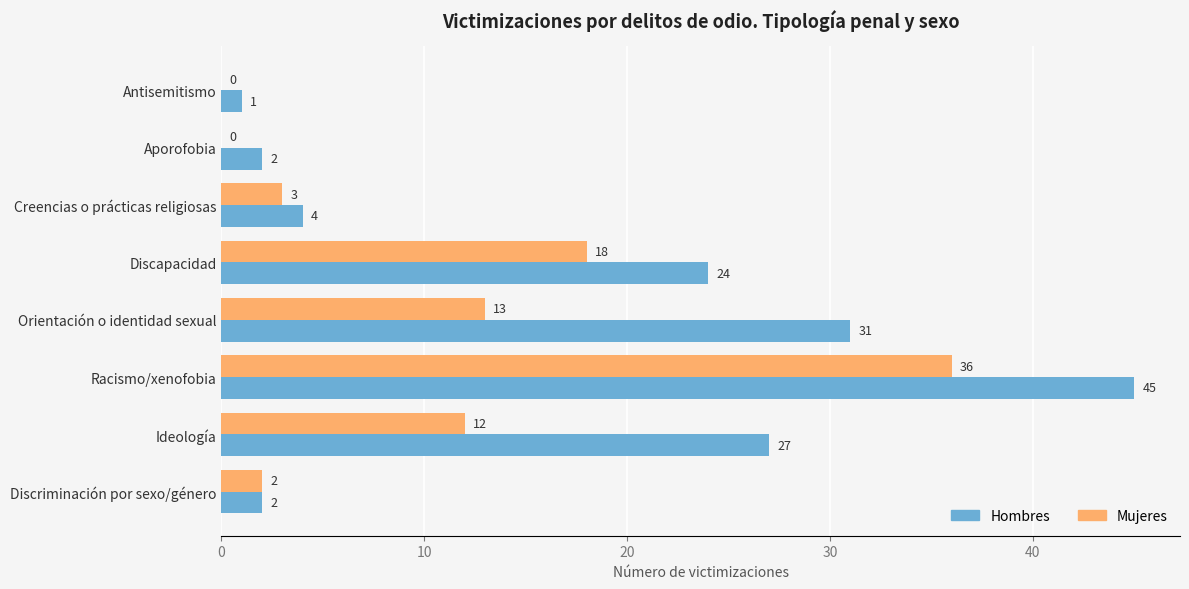

Which series has the widest spread of values?

Hombres